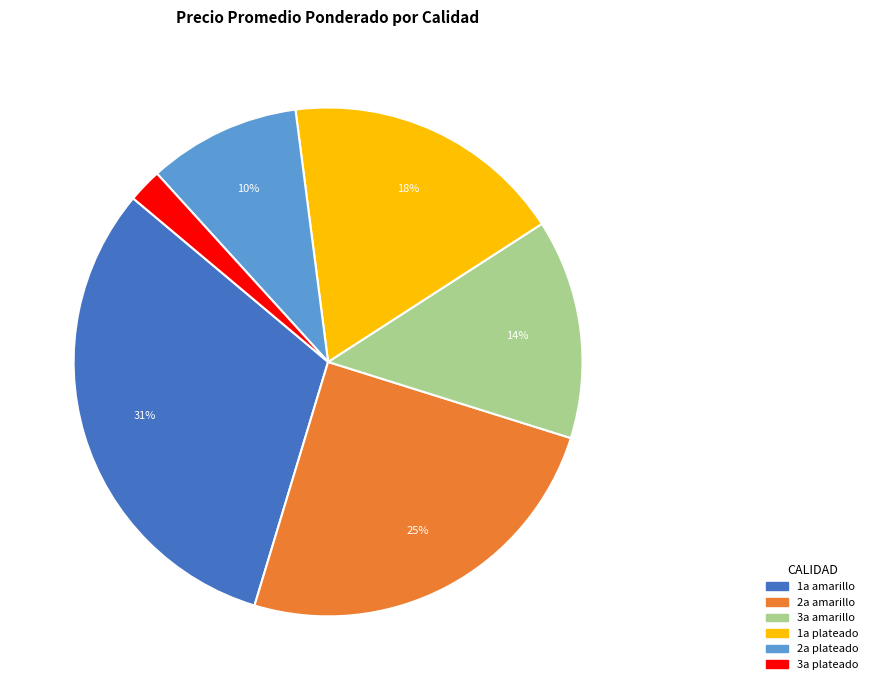

To the nearest percent, what is the average slice percentage?

17%